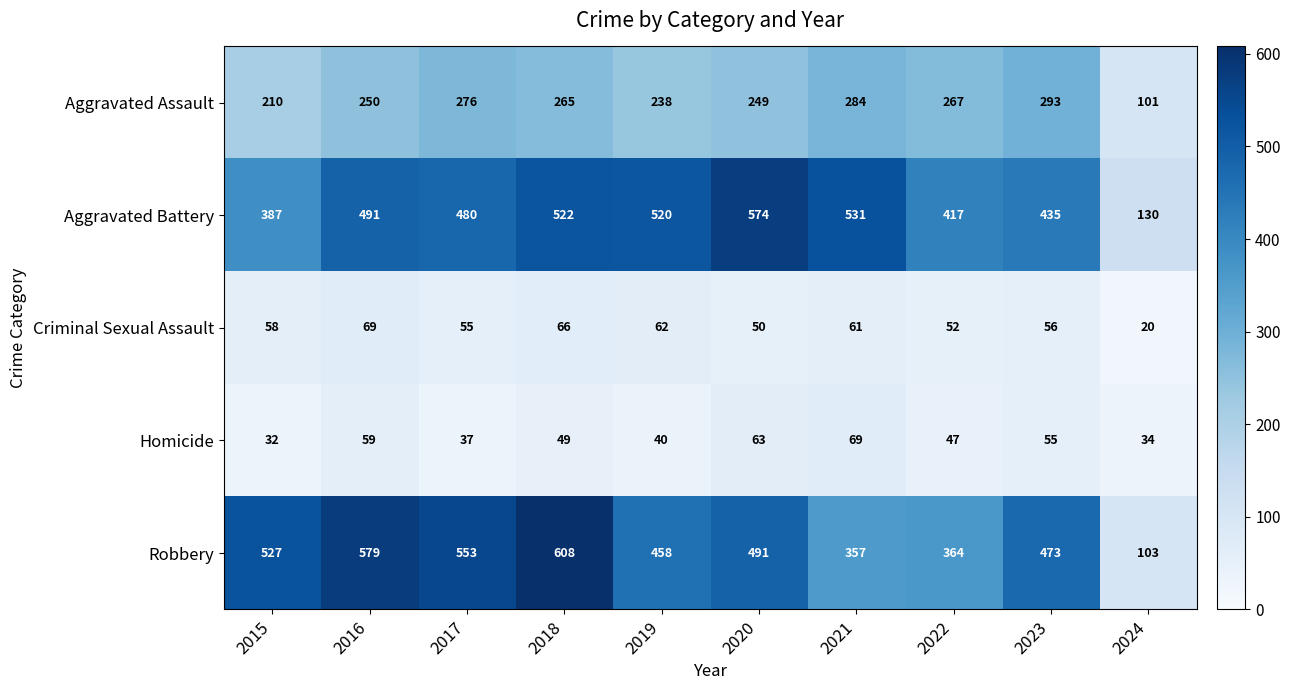

At which category is the sum across all series the highest?

2018